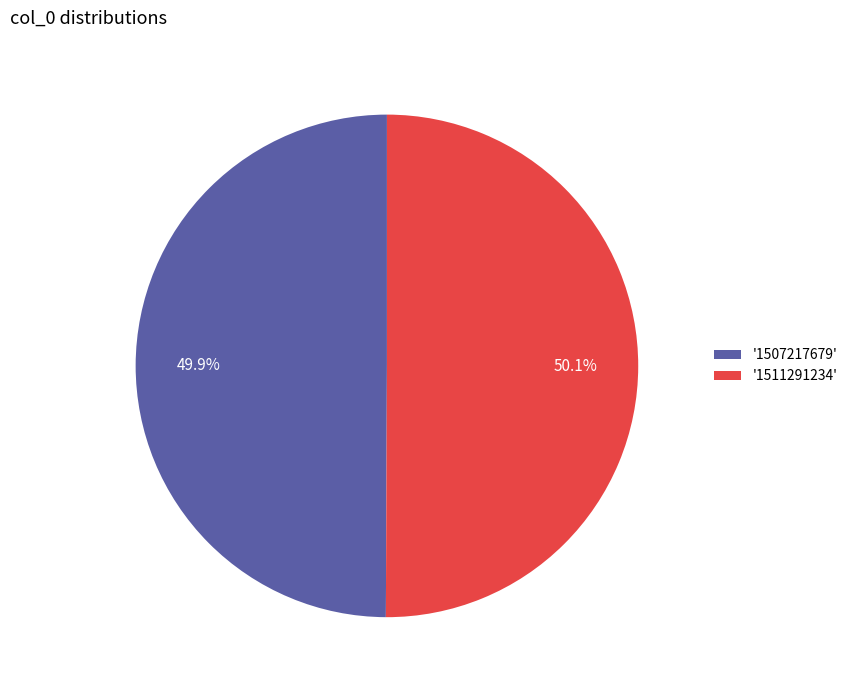

Is the sum of '1507217679' and '1511291234' greater than half?

Yes